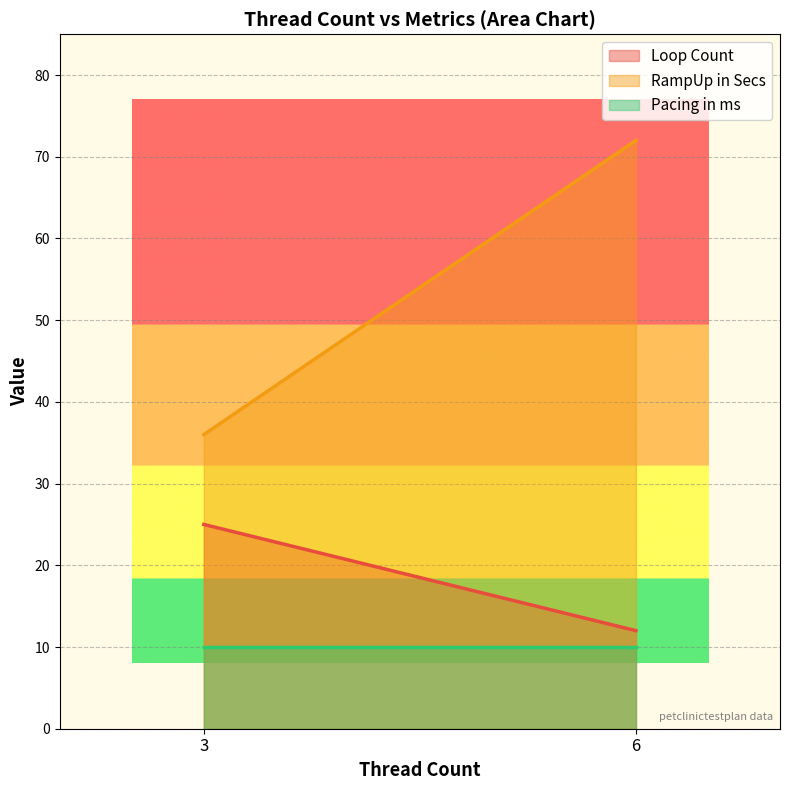

True or false: RampUp in Secs has more than 1 points higher than both neighbors.

False